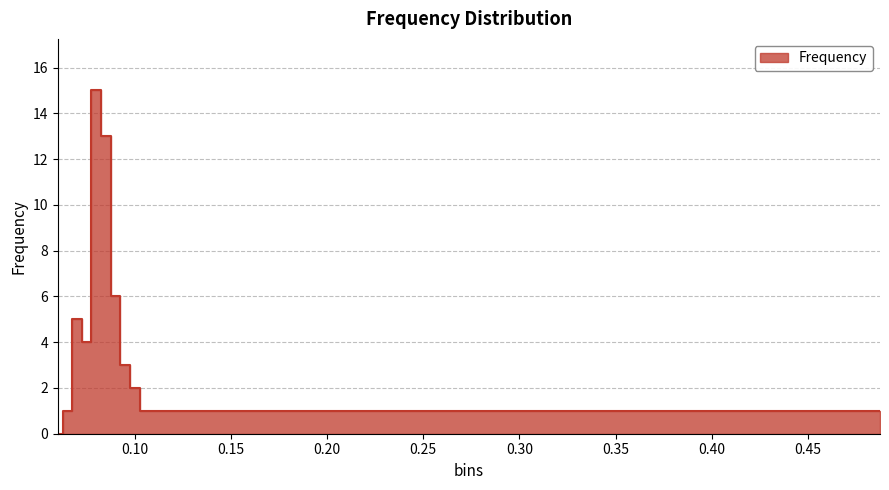

The value at 0.06 is 0. True or false?

True